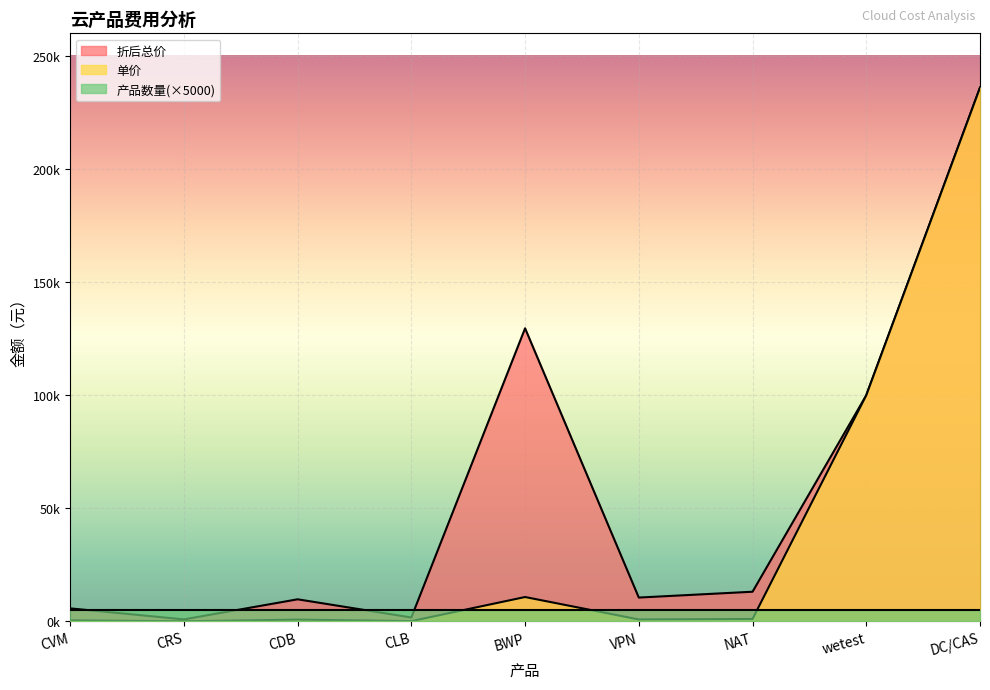

Between CDB and VPN, which series saw the biggest shift?

折后总价